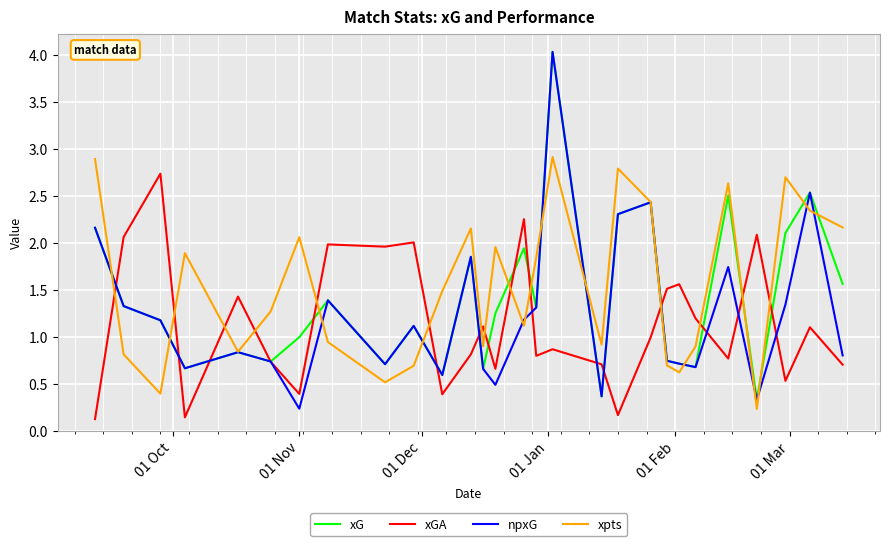

Which series has the widest spread of values?

npxG